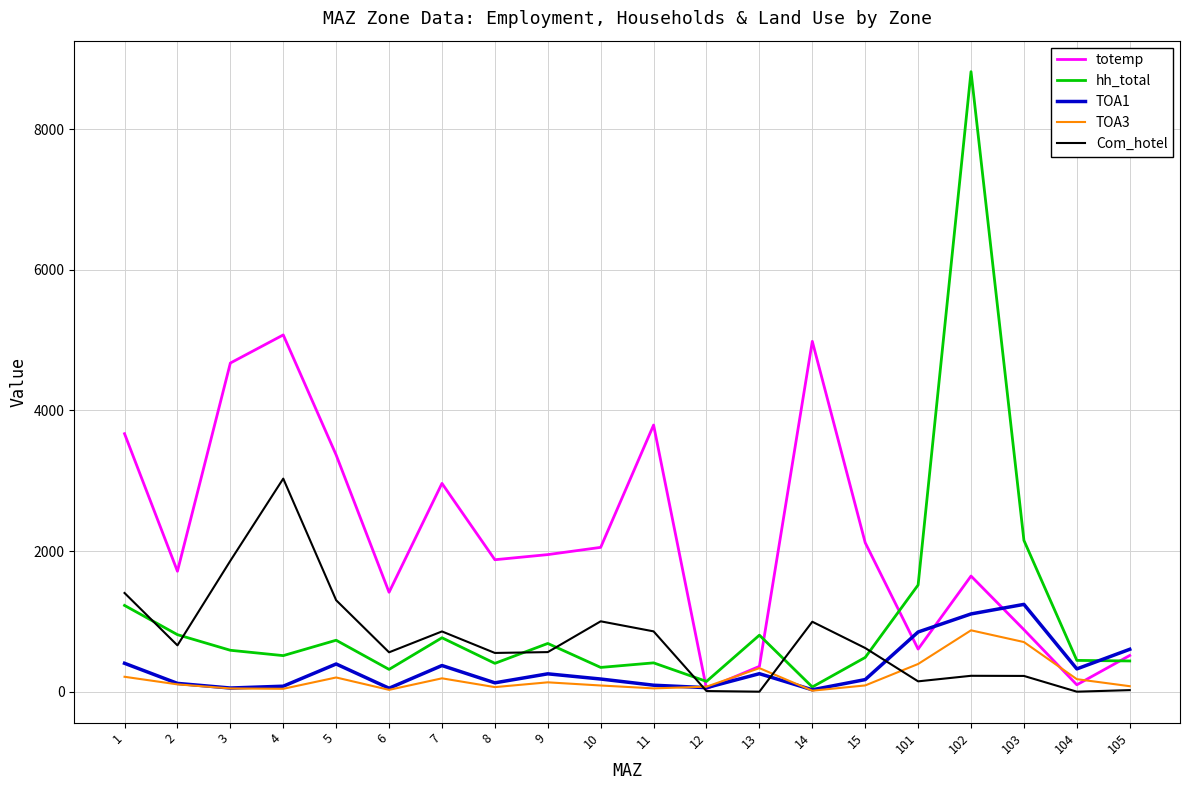

Is the value of hh_total at 13 greater than the value of totemp at 104?

Yes